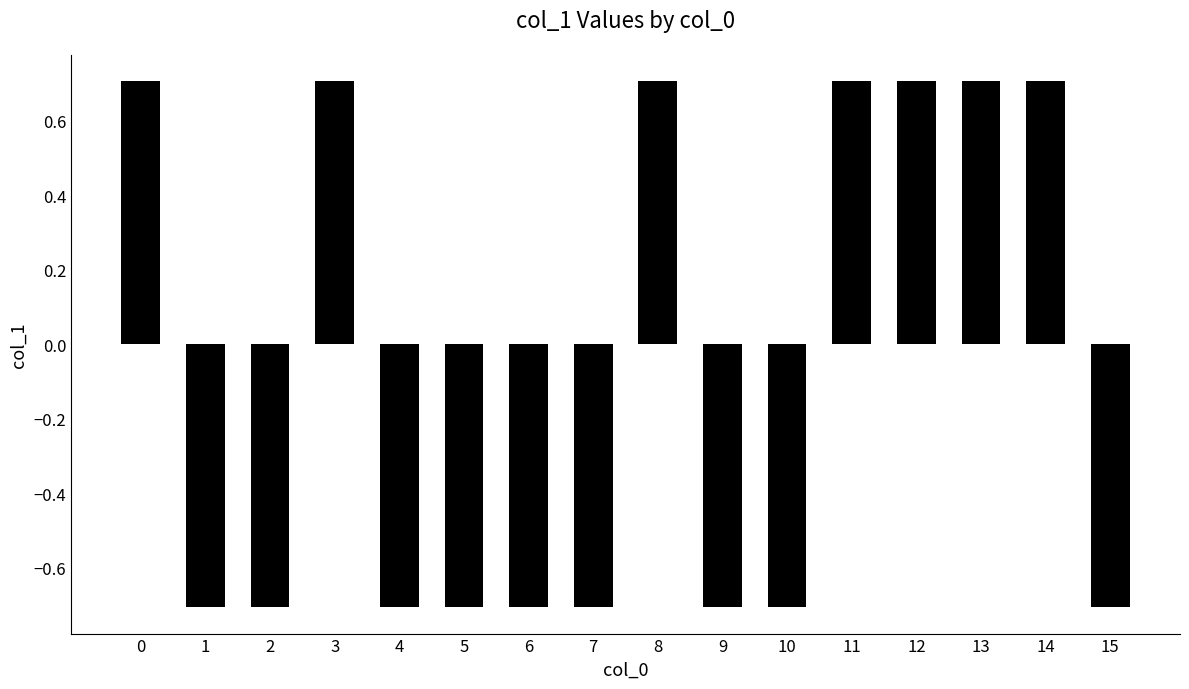

Reading right to left, extract all data points from this chart.

-0.7	0.7	0.7	0.7	0.7	-0.7	-0.7	0.7	-0.7	-0.7	-0.7	-0.7	0.7	-0.7	-0.7	0.7